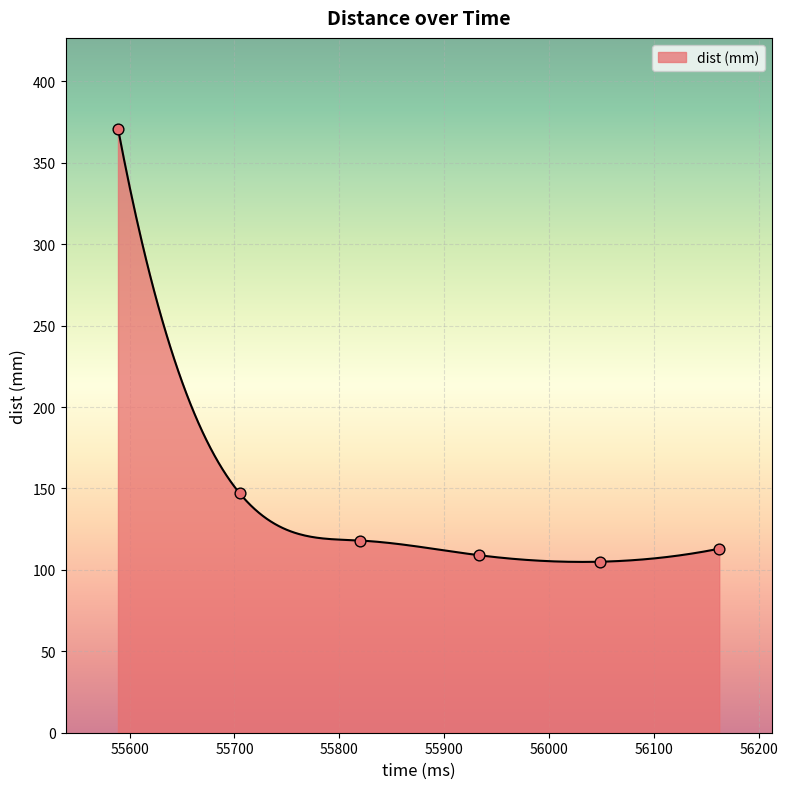

Which has a higher value, 55933 or 56162?

56162